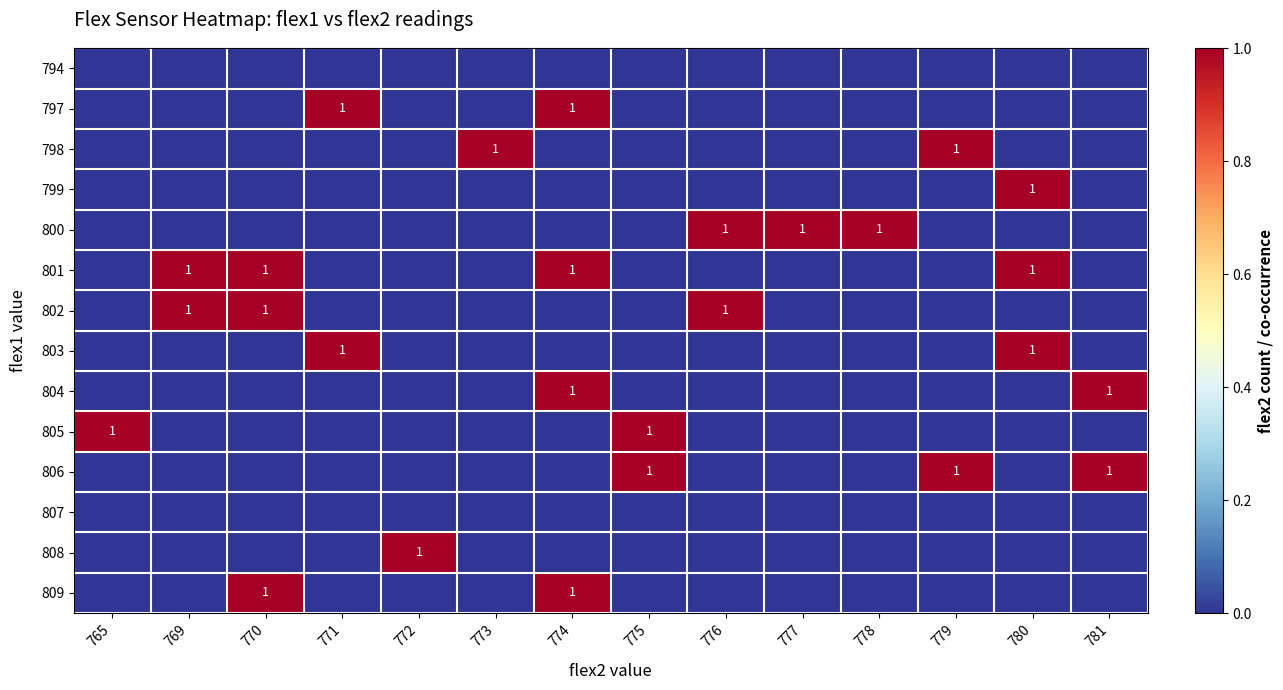

Is the value of 806 at 773 greater than the value of 803 at 769?

No